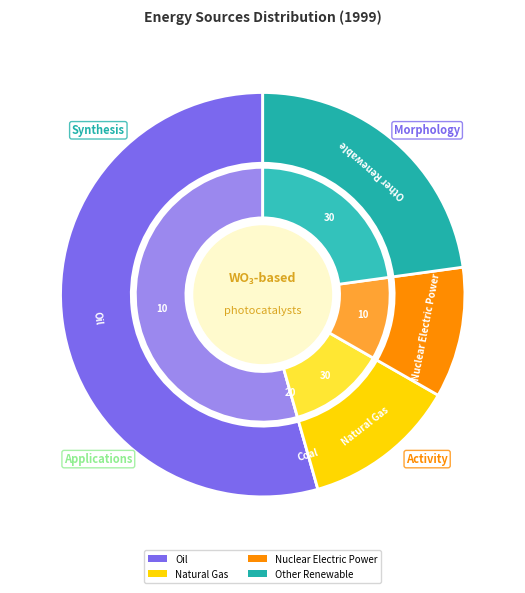

How many segments does this pie chart have?

5